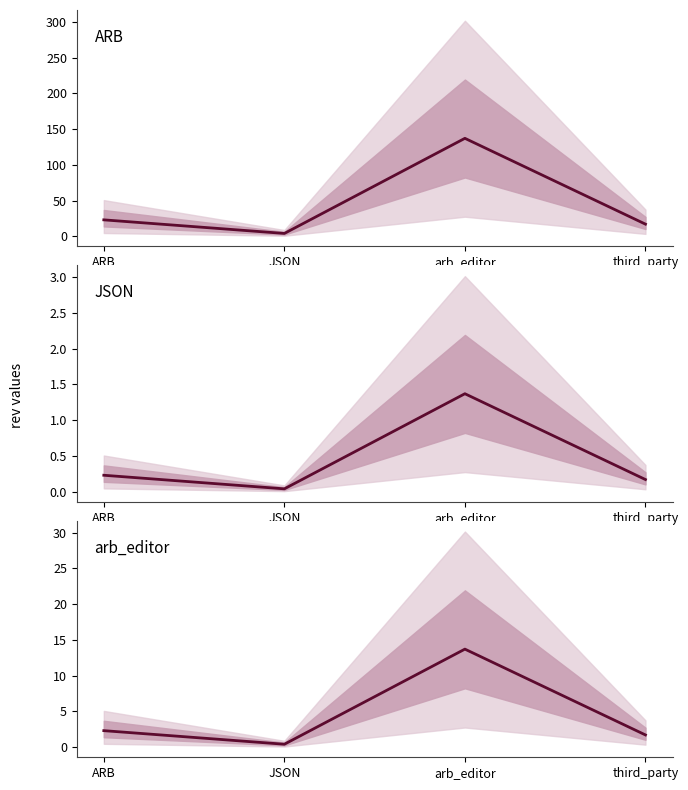

What is the difference between the maximum and minimum values in the JSON series?

1.3